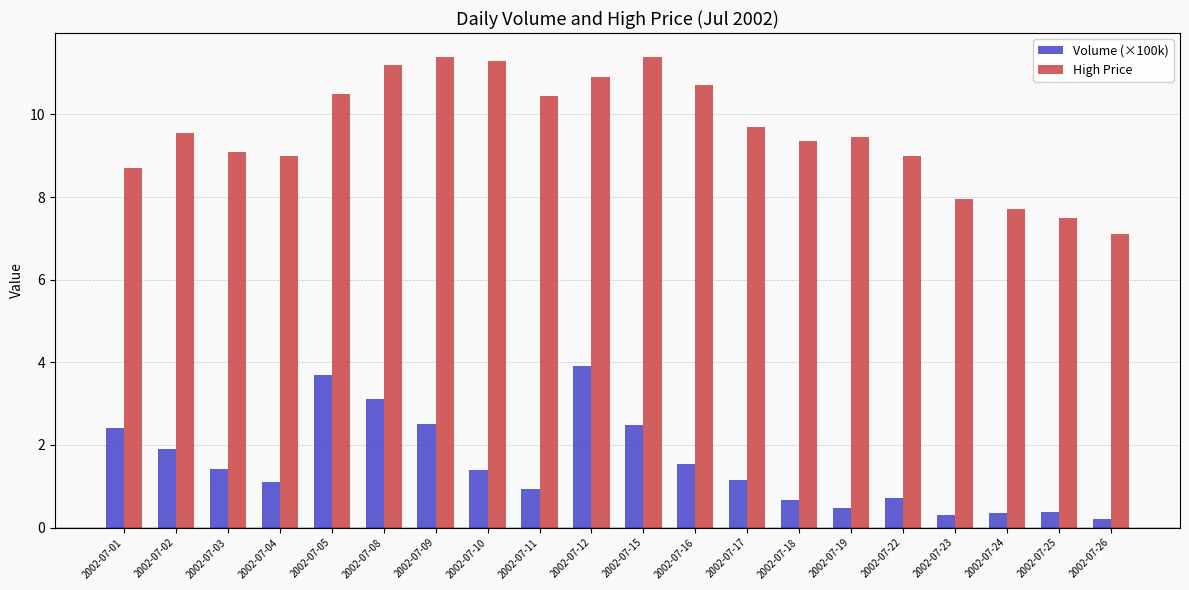

Is the value of Volume (×100k) at 2002-07-05 greater than the value of High Price at 2002-07-04?

No